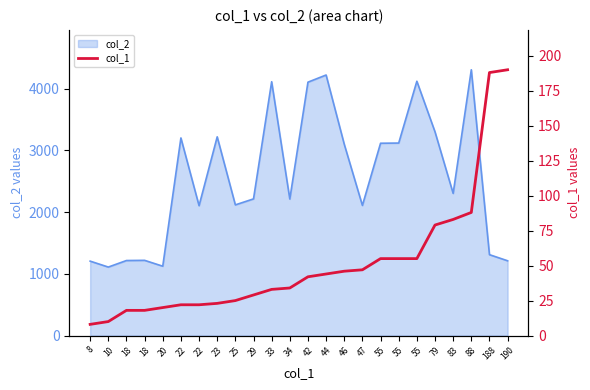

What is the change in value from 55 to 190?

+135